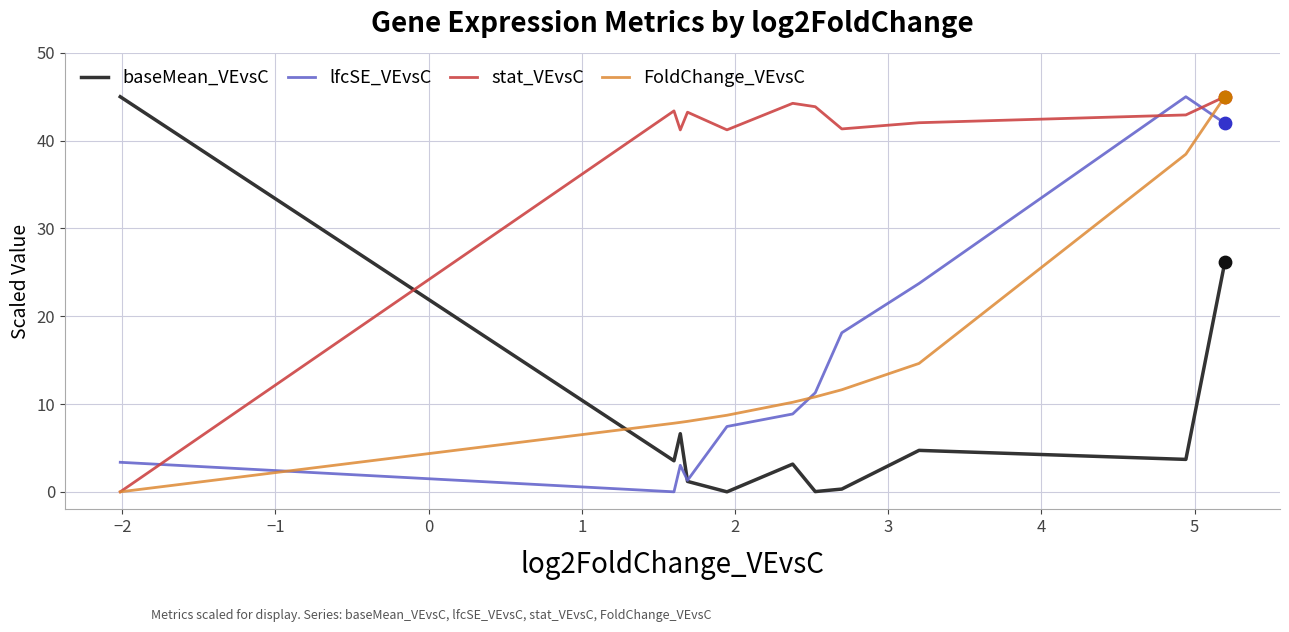

What is the maximum value for lfcSE_VEvsC?

45.0